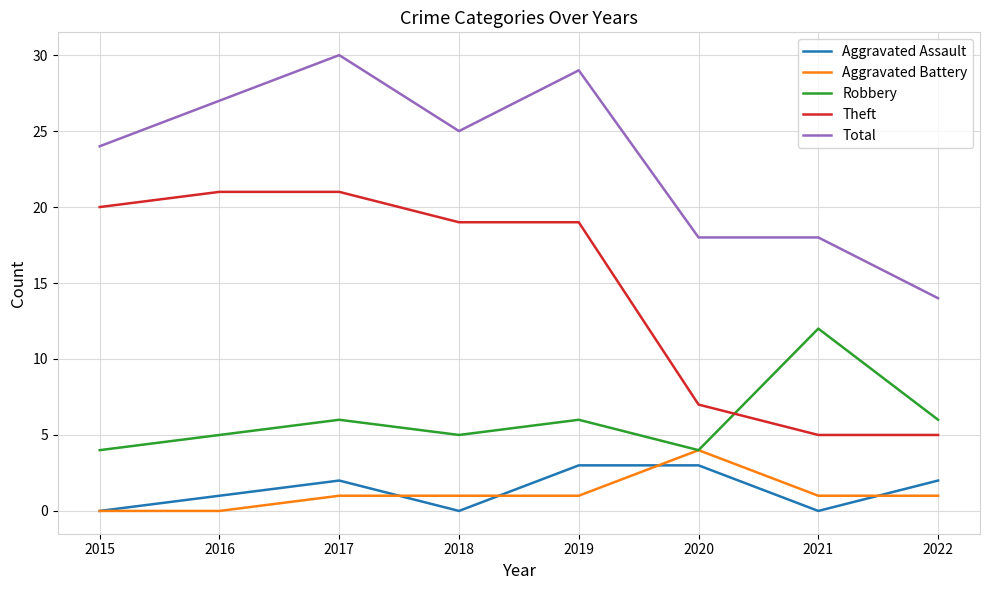

Where is Aggravated Assault nearest to the value 1?

2016